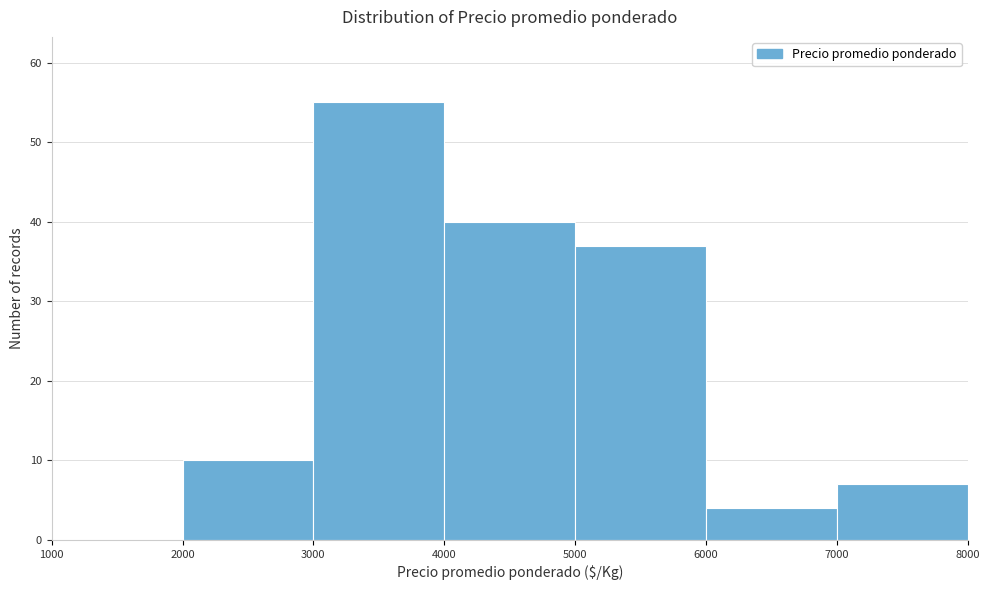

Which range on the x-axis has the tallest bar?

3000 to 4000